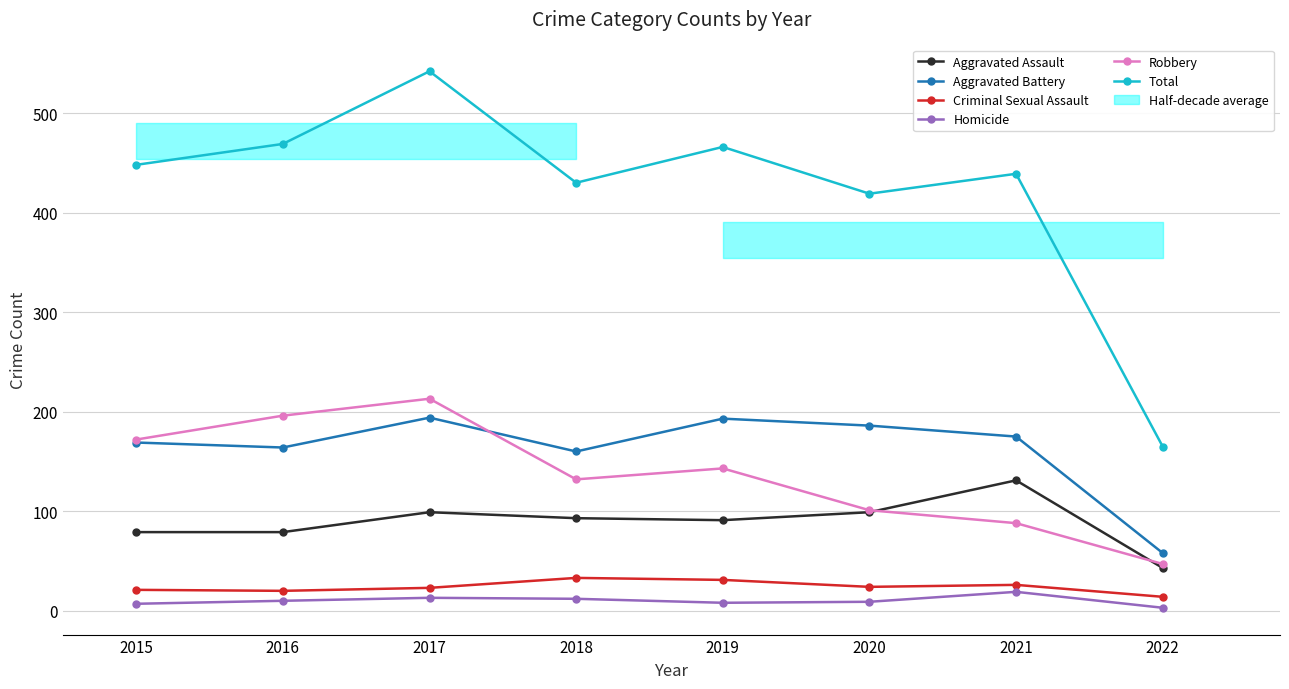

In Robbery, how many points are lower than both neighbors (excluding endpoints)?

1